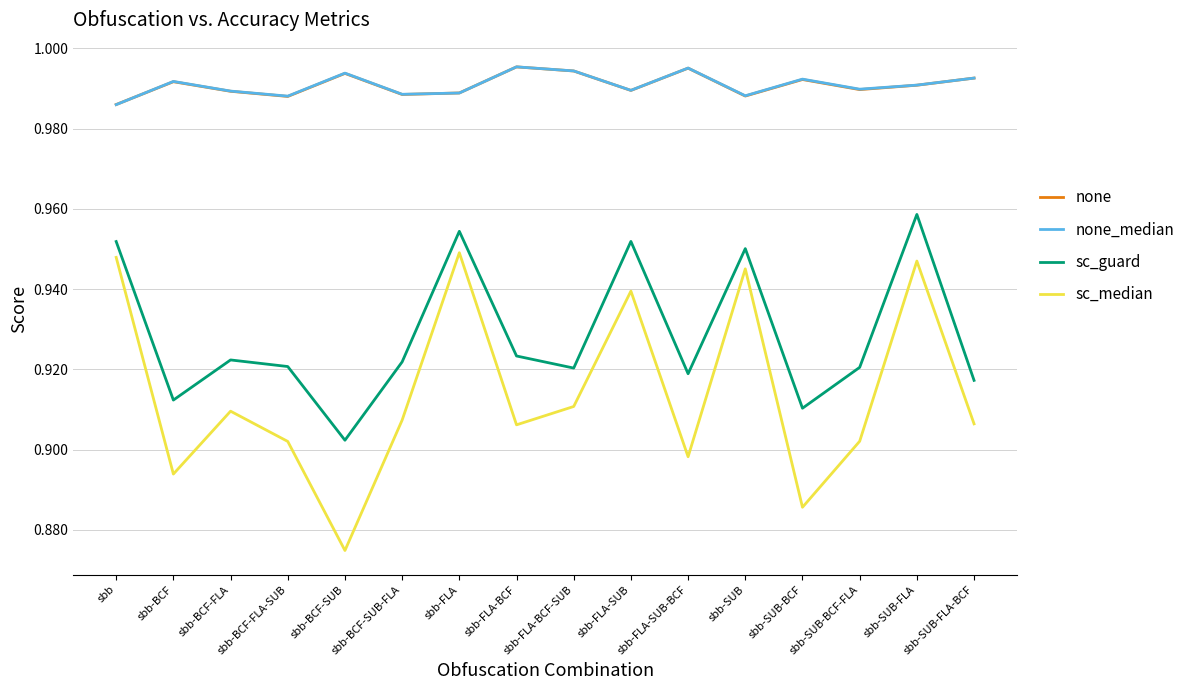

In sc_median, how many points are higher than both neighbors (excluding endpoints)?

5